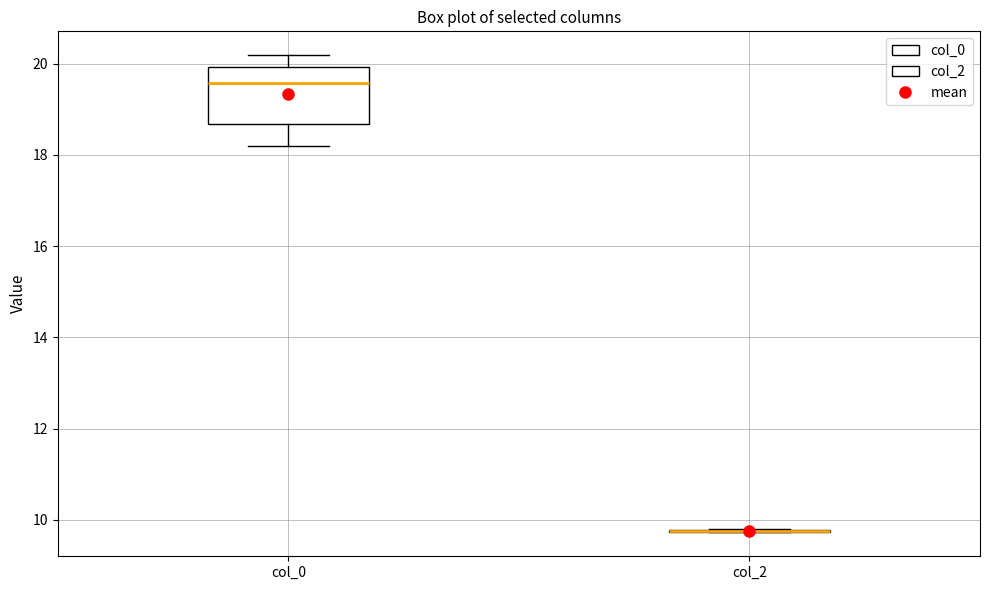

Where is the lower edge of the box for col_0 on the y-axis? The values are not printed on the chart, so give them approximately, as read against the axis.

18.6